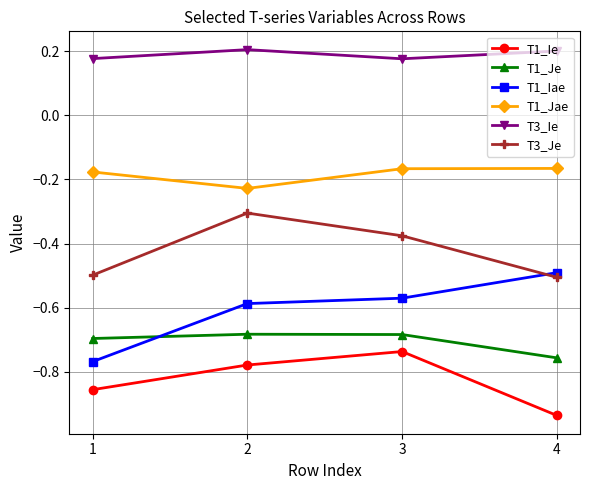

What are all the series names shown in the legend?

T1_Ie, T1_Je, T1_Iae, T1_Jae, T3_Ie, T3_Je